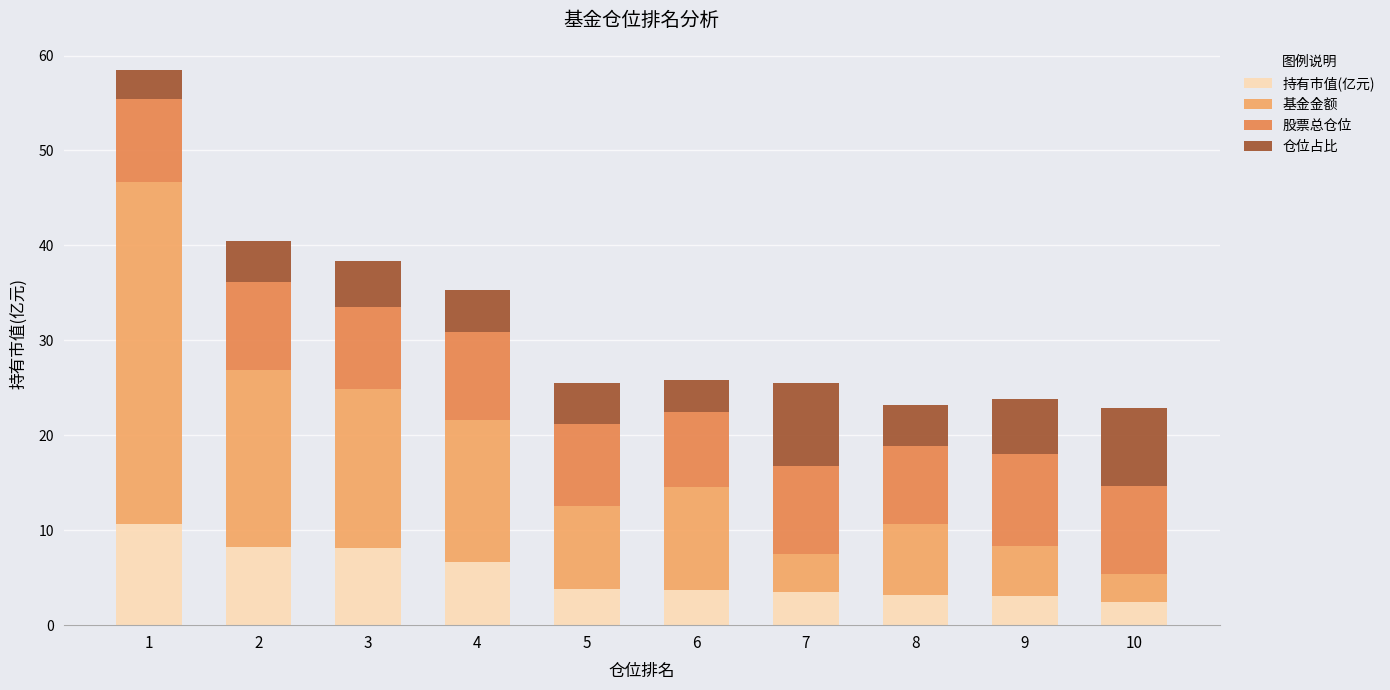

How many distinct data groups are displayed?

4